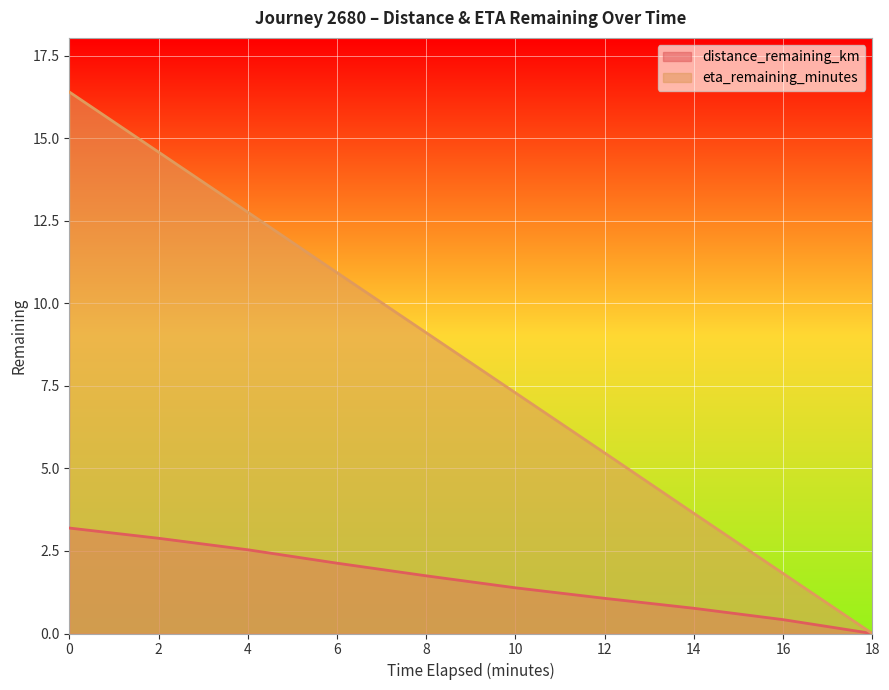

How many lines are shown in the chart?

2